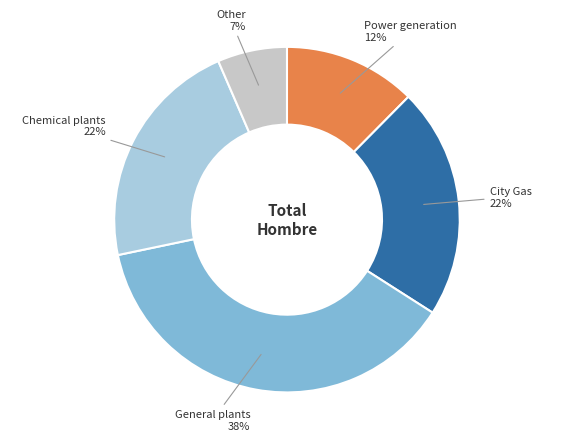

What percentage is the Power generation 12% slice, to the nearest percent?

12%